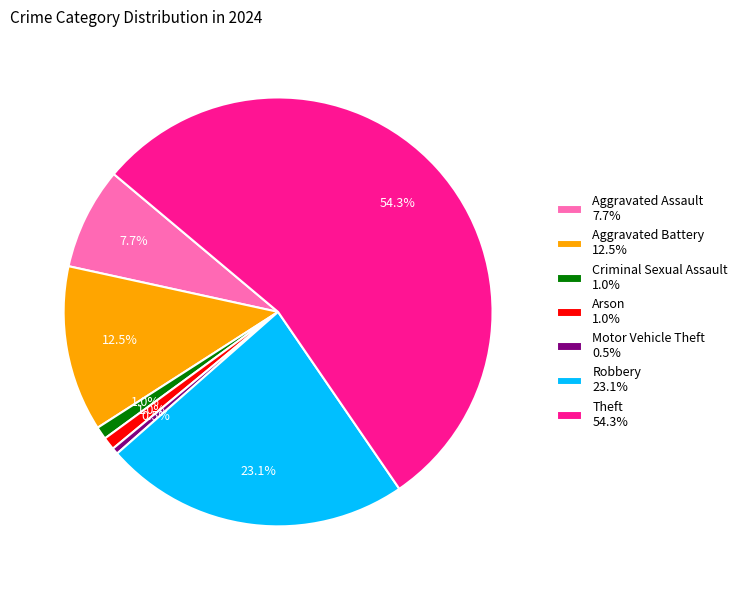

Is there any slice that represents more than half of the pie?

Yes